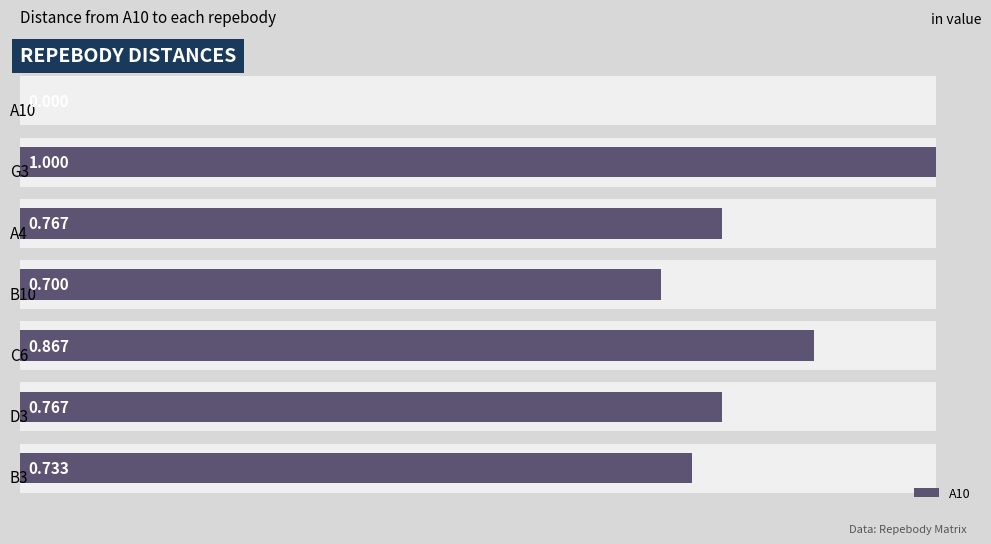

What is the value of the 2nd bar from the left?

1.0